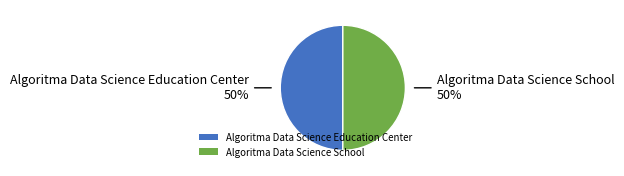

The Algoritma Data Science School slice represents 50% of the pie. True or false?

True